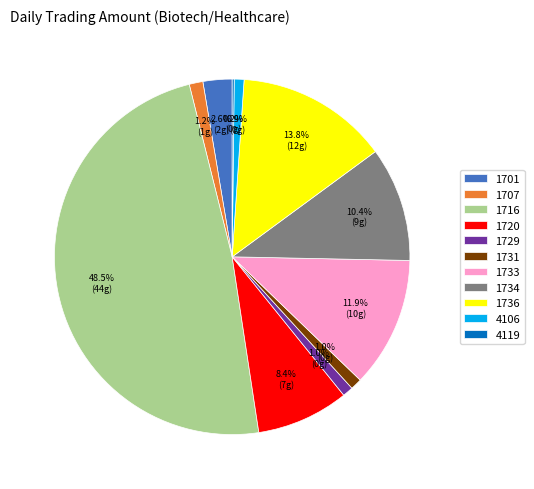

To the nearest percent, what percentage of the pie is 1701?

3%